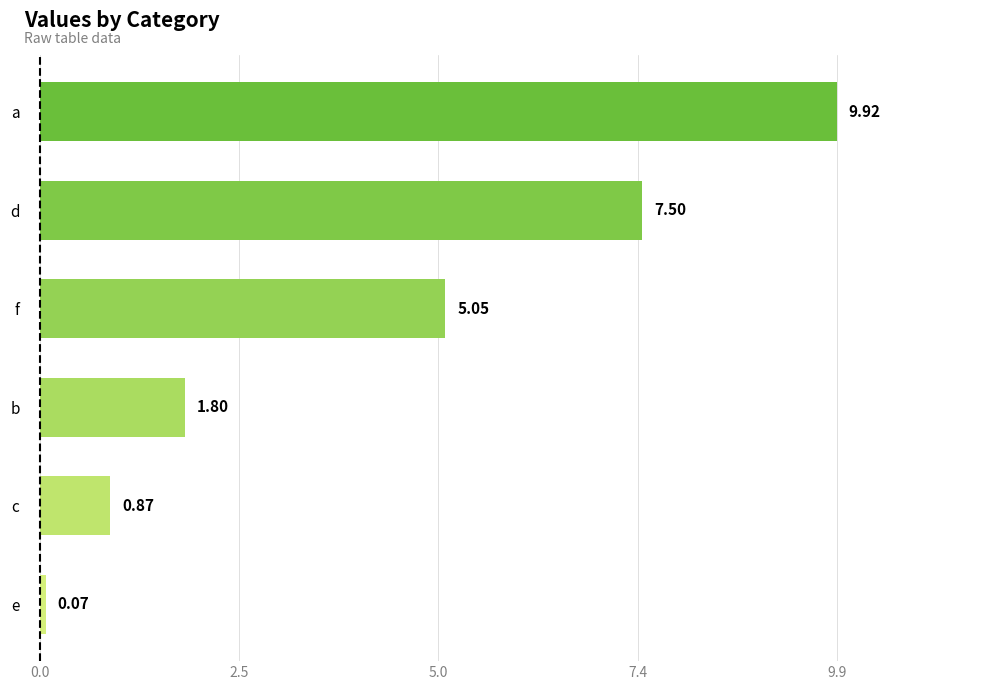

Which has a higher value, e or a?

a